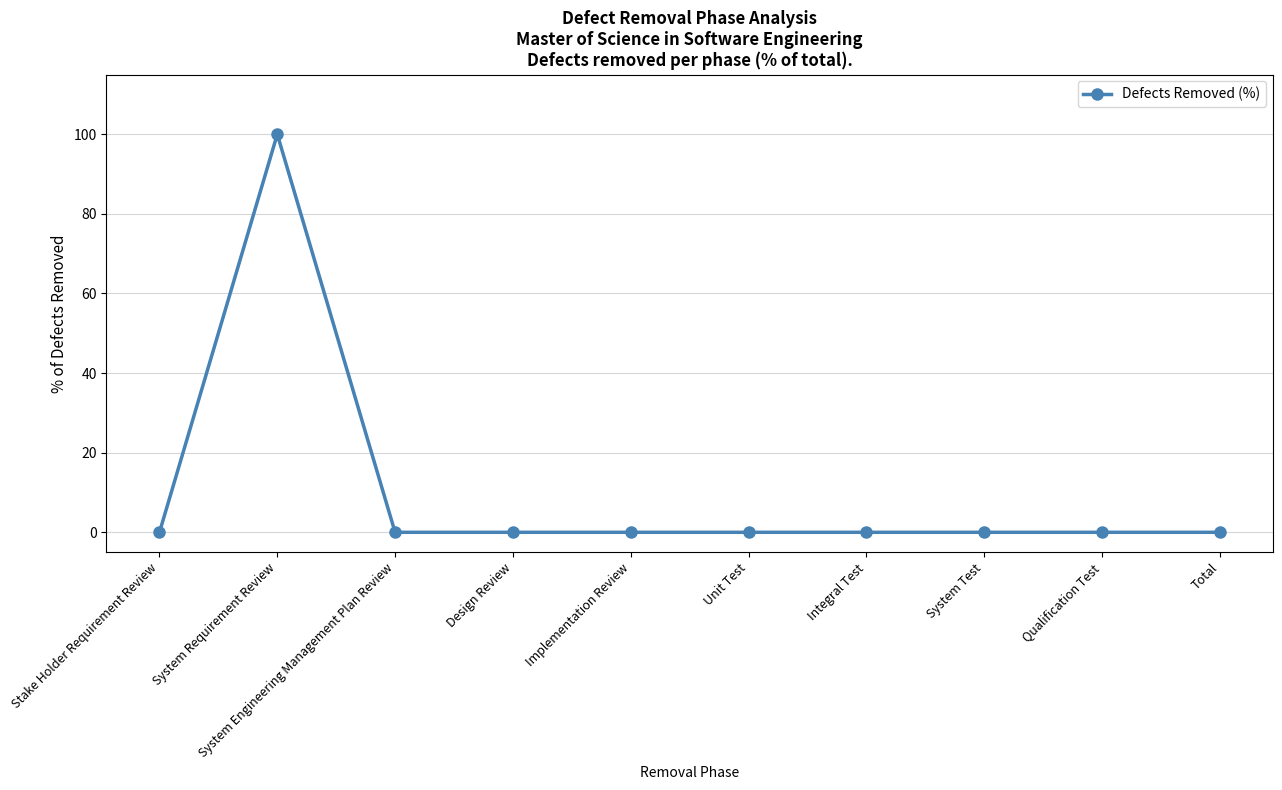

The chart shows a value of 100 at System Requirement Review. True or false?

True